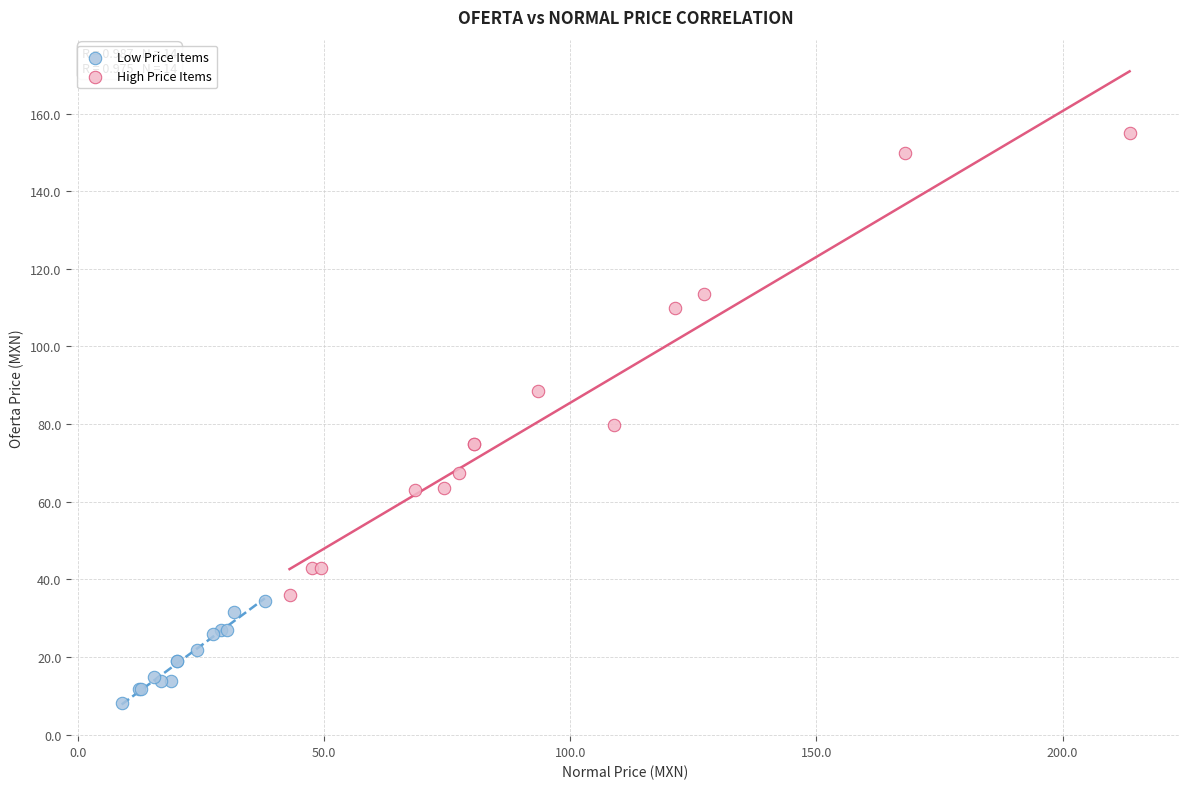

Which series contains the lowest Y value?

Low Price Items